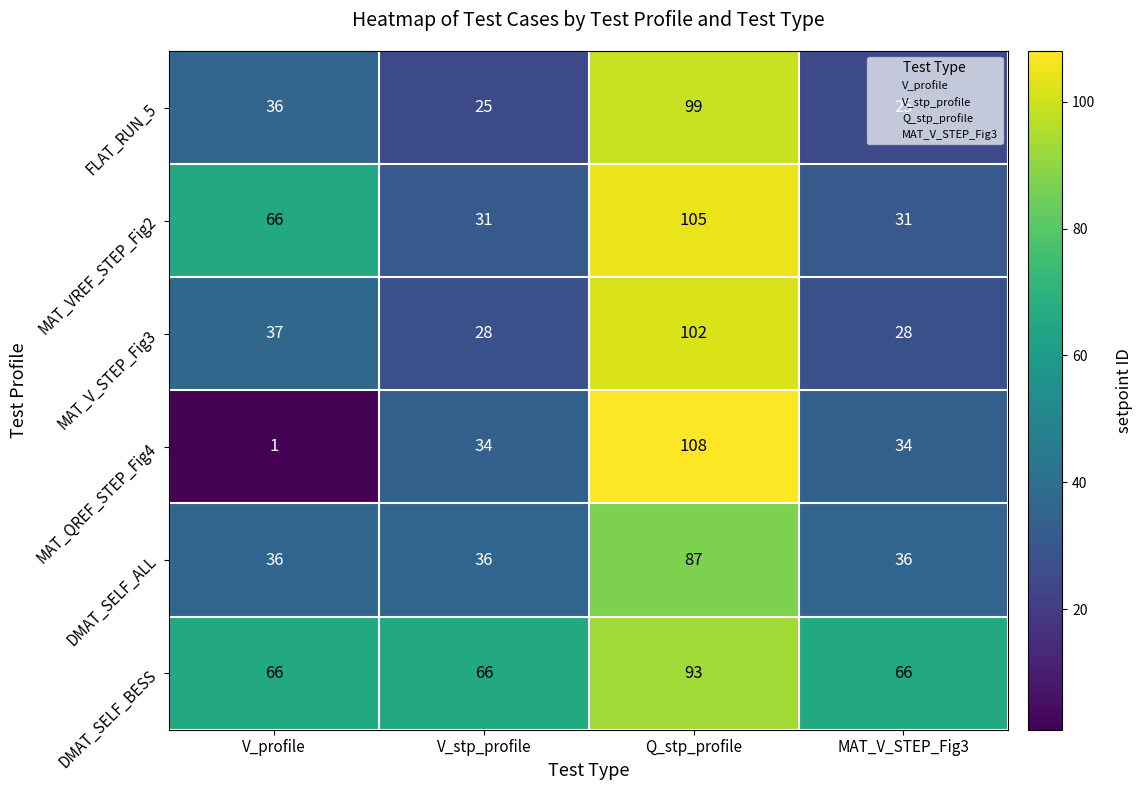

Which series has the widest spread of values?

MAT_QREF_STEP_Fig4